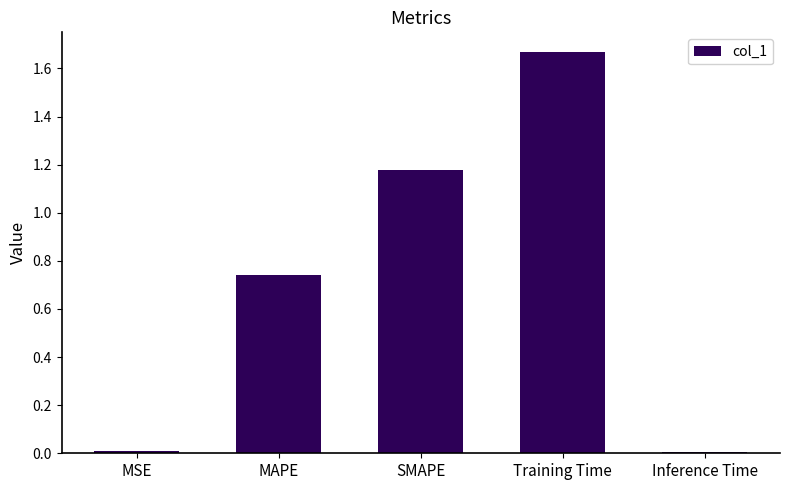

How many bars are there in total?

5